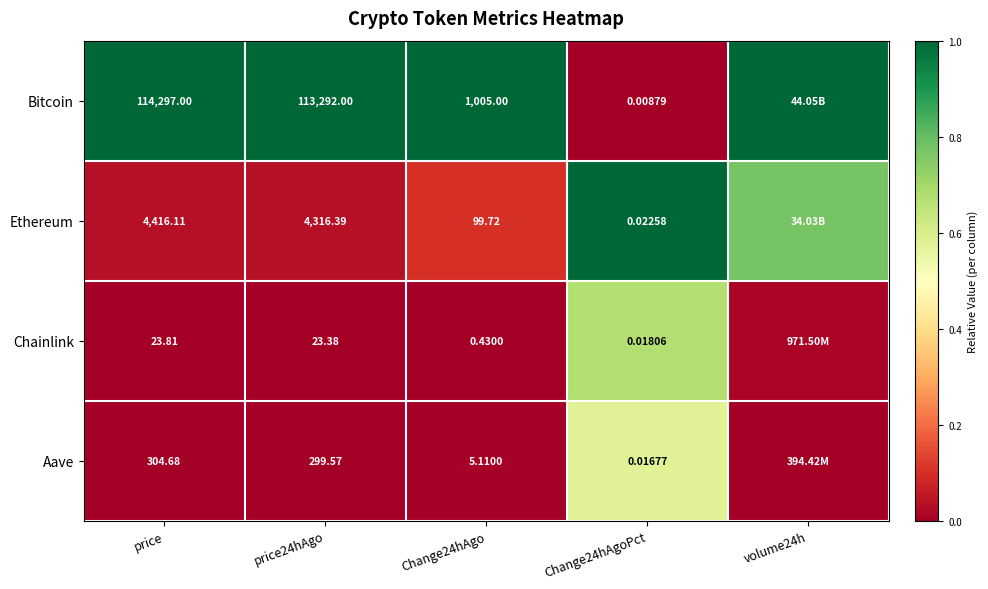

Between price and price24hAgo, which series saw the biggest shift?

Bitcoin